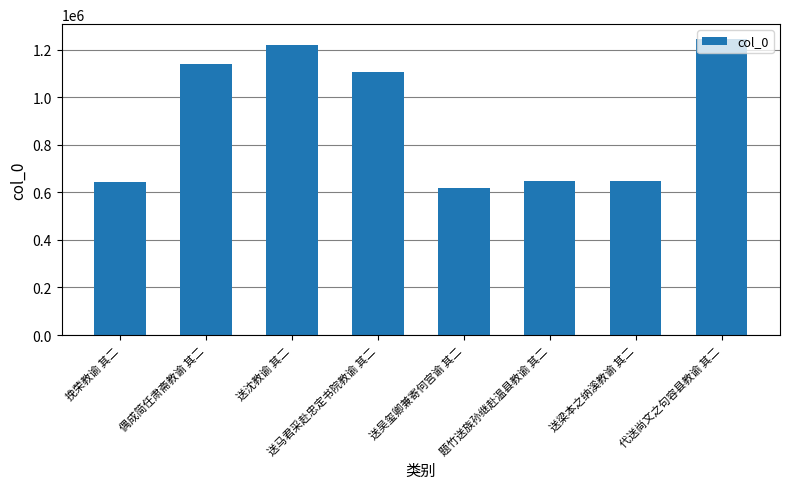

What is the smallest value displayed?

617792